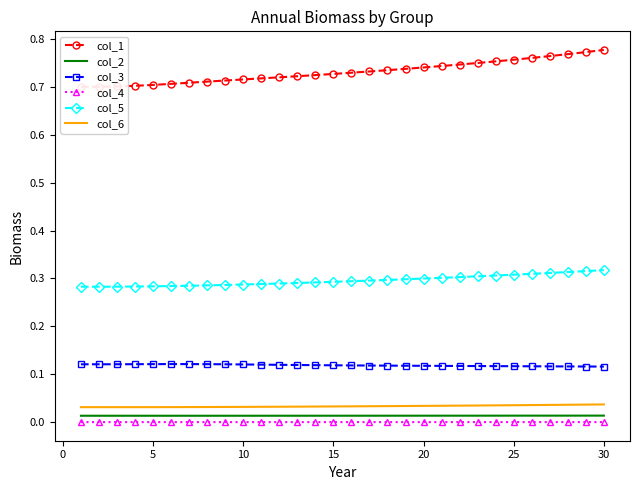

What is the average value of the col_5 series?

0.3